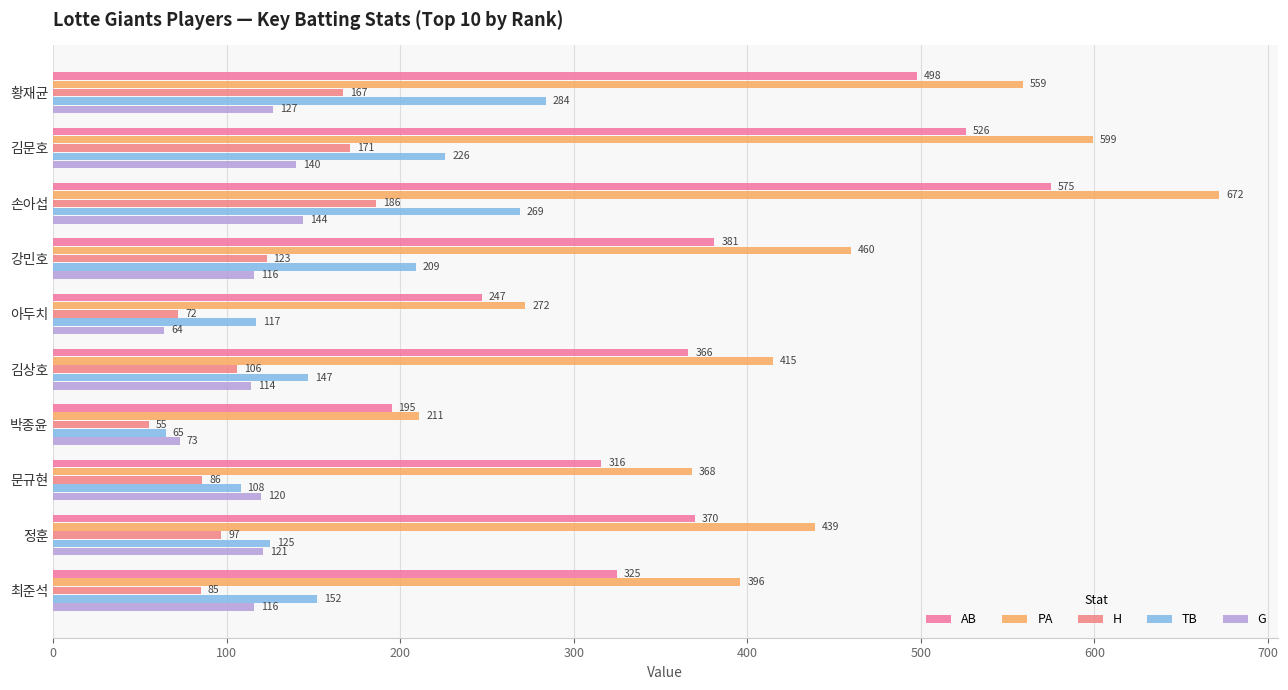

Reading left to right, list all the values displayed in this chart.

AB: 498	526	575	381	247	366	195	316	370	325
PA: 559	599	672	460	272	415	211	368	439	396
H: 167	171	186	123	72	106	55	86	97	85
TB: 284	226	269	209	117	147	65	108	125	152
G: 127	140	144	116	64	114	73	120	121	116